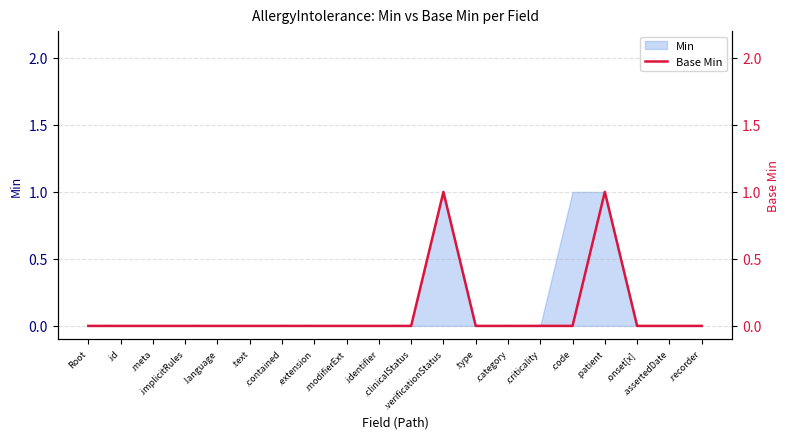

Where is the first local maximum?

.verificationStatus